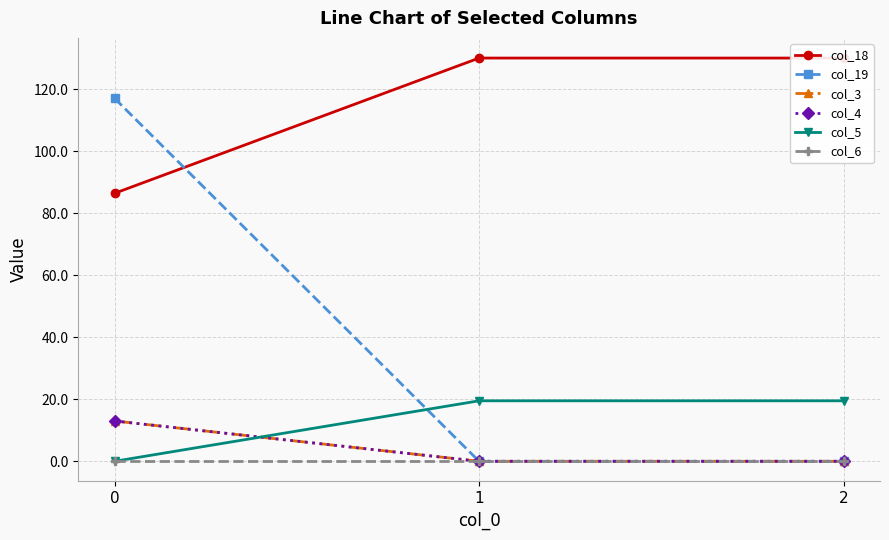

True or false: col_6 has a value of 0.0 at 1.

True